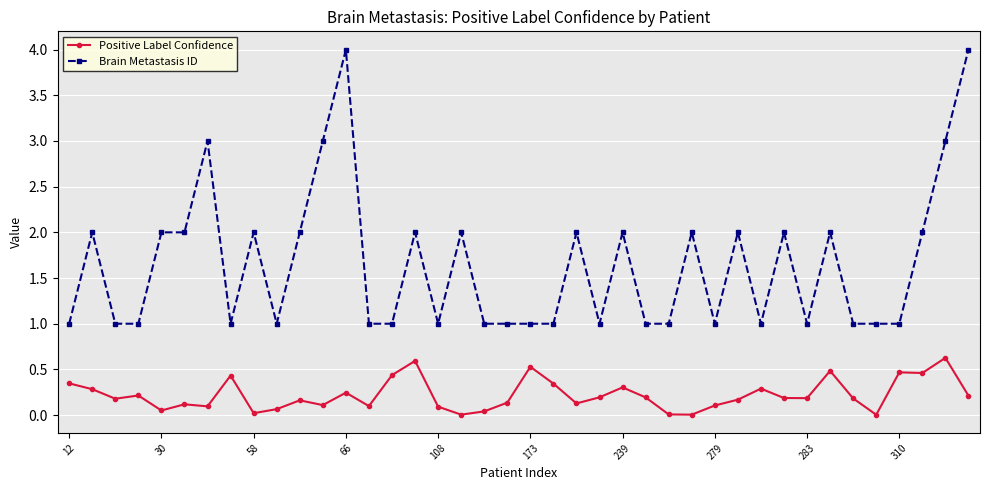

What is the maximum value for Brain Metastasis ID?

4.0